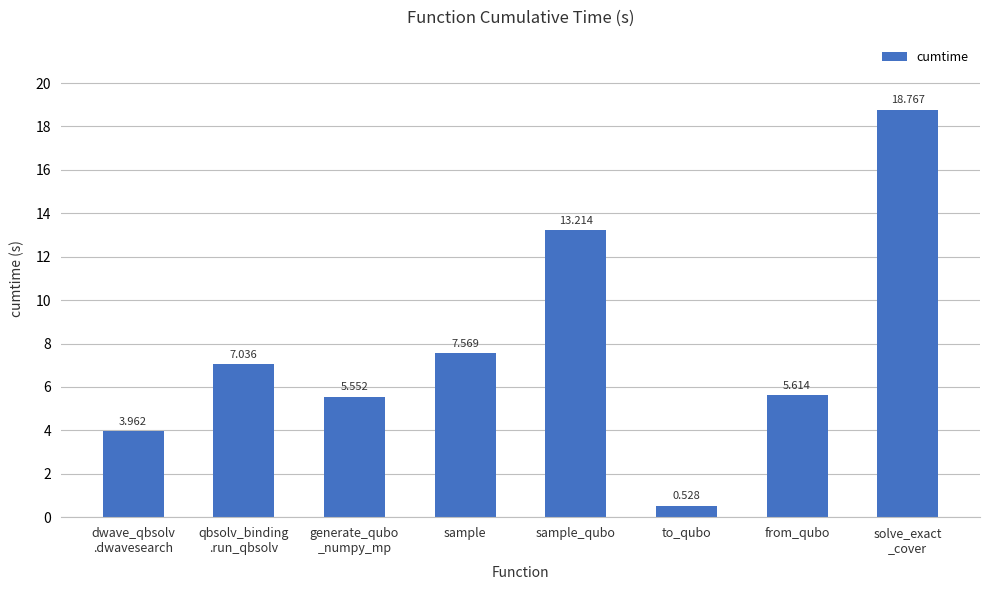

What is the label of the 6th bar from the left?

to_qubo